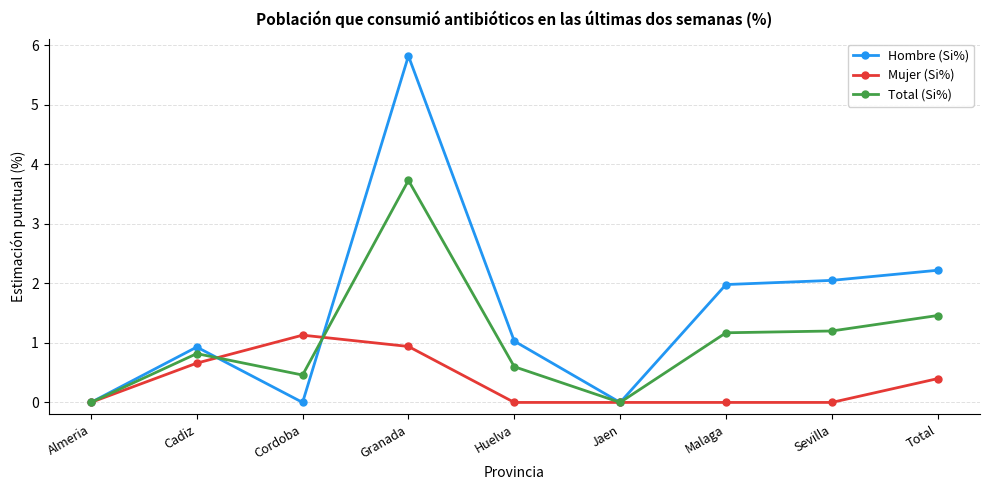

What is the highest value of the Hombre (Si%) series?

5.8